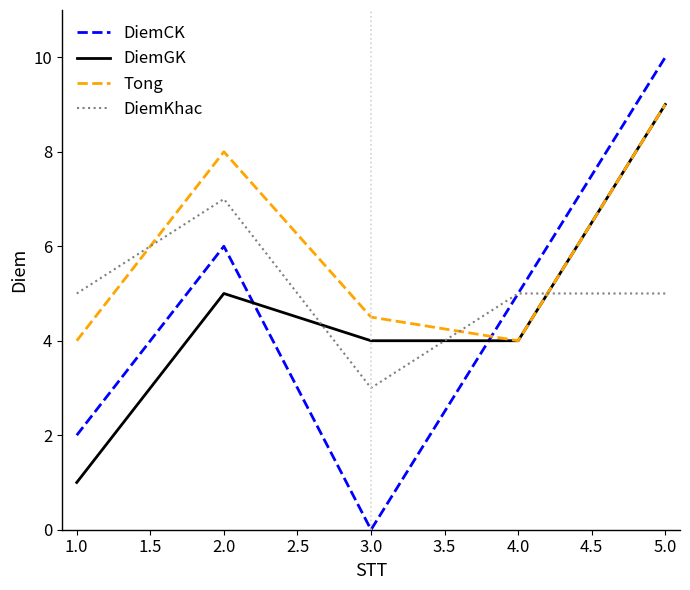

How many Tong values are between 4 and 8?

4